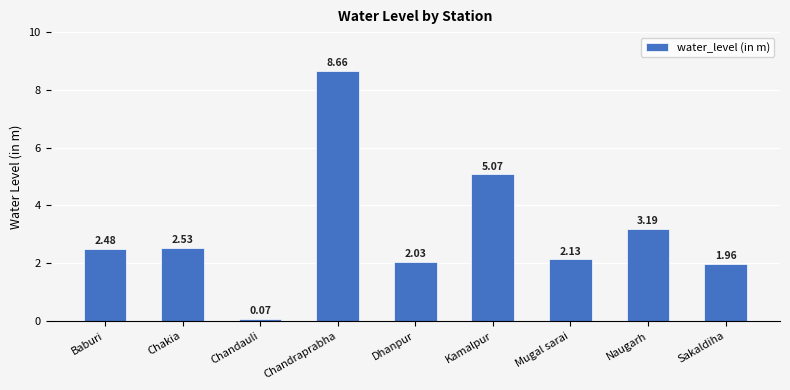

What is the average value?

3.1